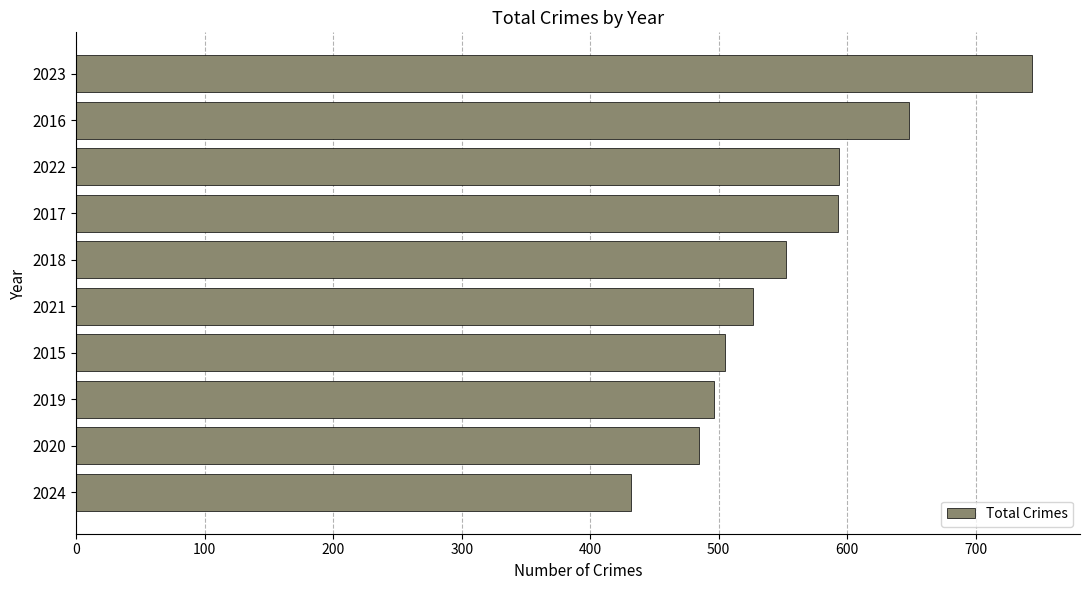

What is the change in value from 2017 to 2023?

+151